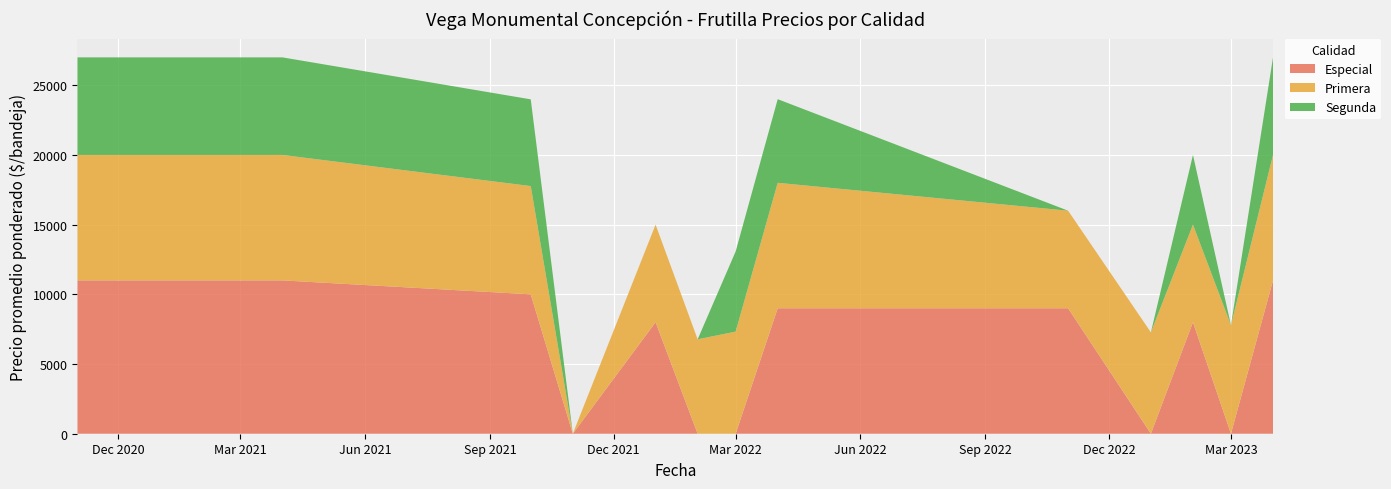

Reading left to right, transcribe all the data shown in this chart.

Especial: 11000	11000	11000	10000	0	8000	0	0	9000	9000	0	8000	0	11000
Primera: 9000	9000	9000	7767	0	7000	6773	7326	9000	7000	7273	7000	7786	9000
Segunda: 7000	7000	7000	6222	0	0	0	5750	6000	0	0	5000	0	7000